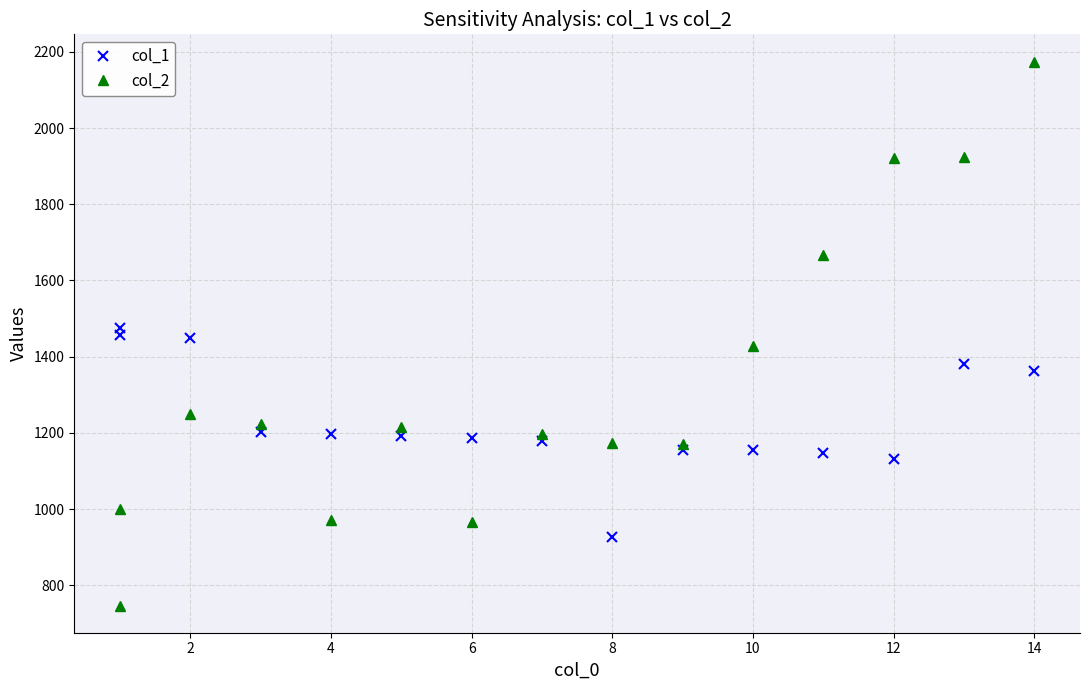

Which series has the widest spread of values?

col_2